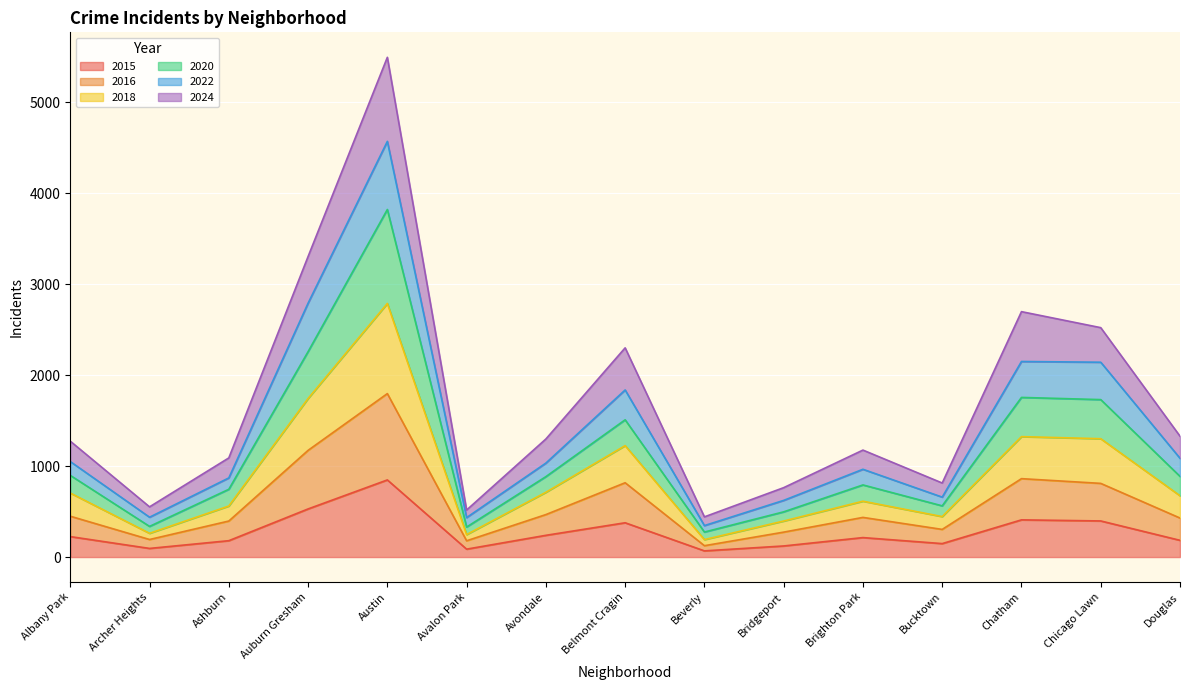

Does the chart display data point markers on the line(s)?

No